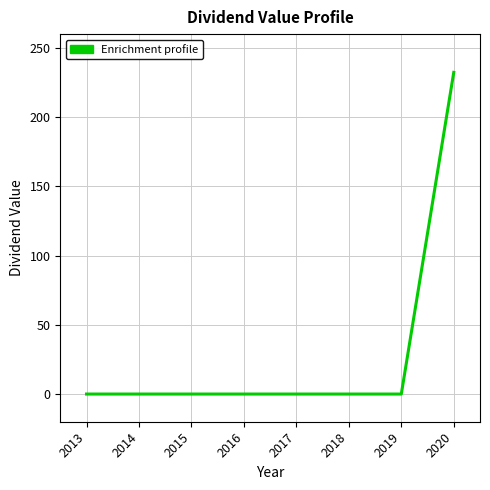

How many lines are shown in the chart?

1